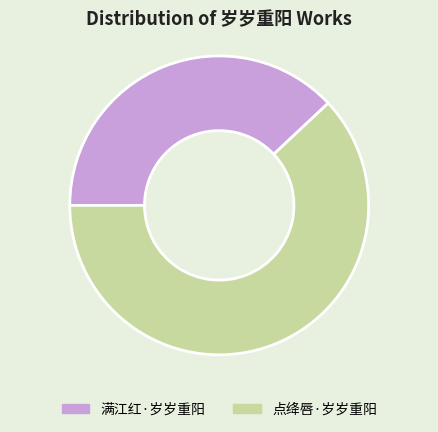

The 点绛唇·岁岁重阳 slice represents 62% of the pie. True or false?

True